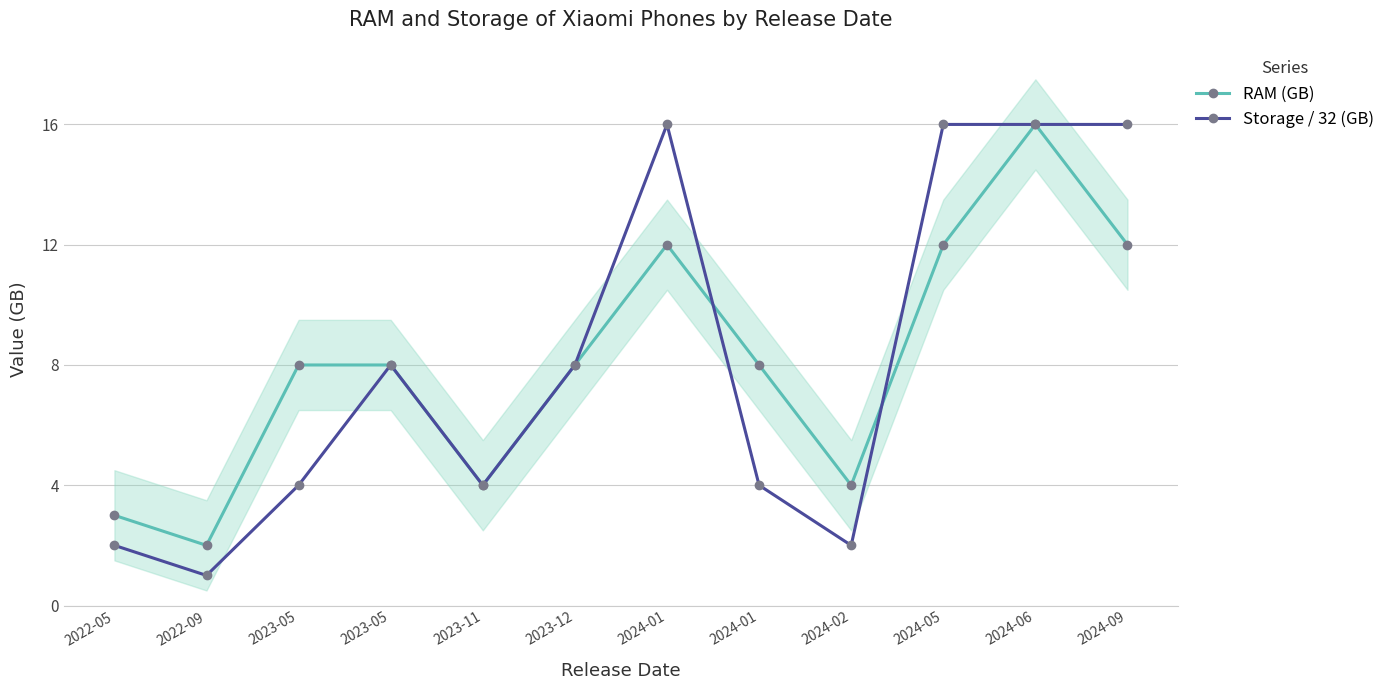

Count the number of categories in the chart.

12